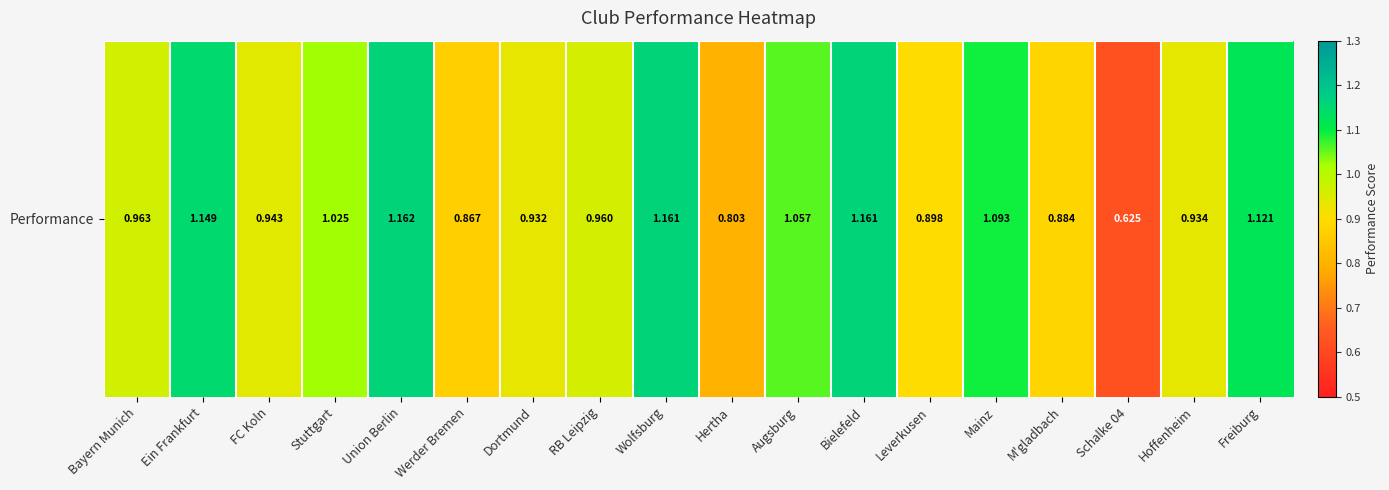

Reading right to left, list all the values displayed in this chart.

1.1	0.9	0.6	0.9	1.1	0.9	1.2	1.1	0.8	1.2	1.0	0.9	0.9	1.2	1.0	0.9	1.1	1.0